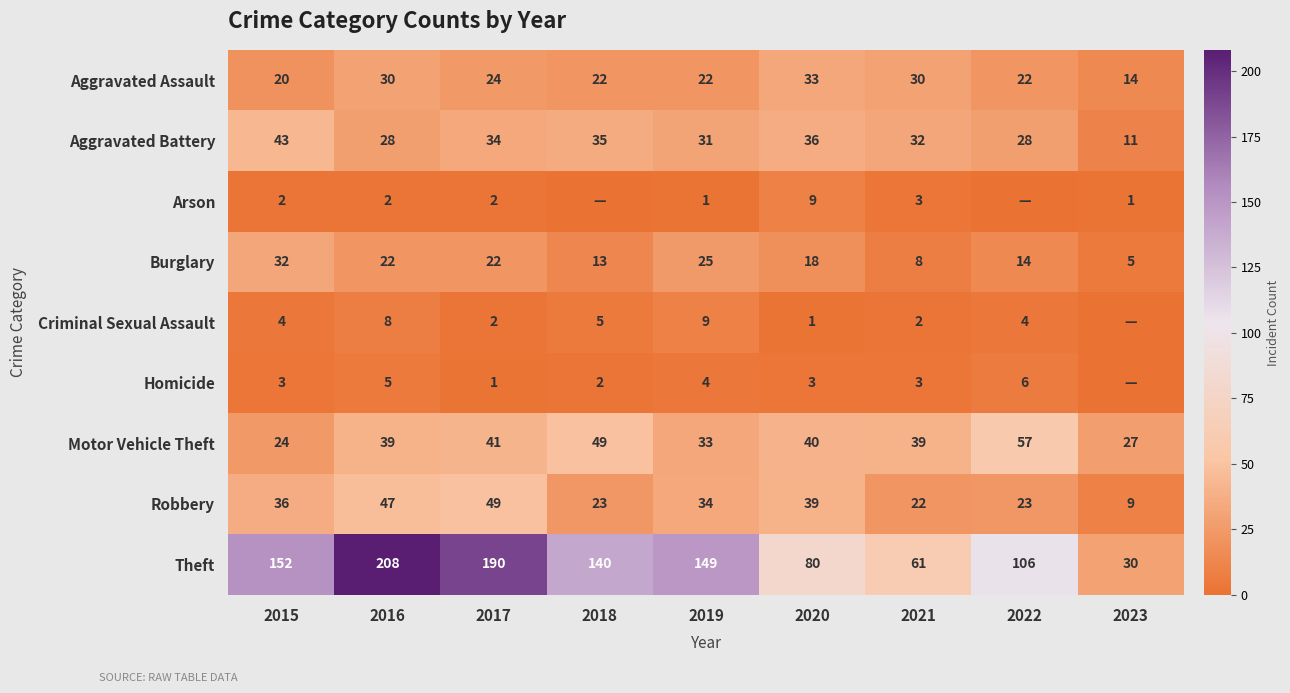

What is the maximum value for Theft?

208